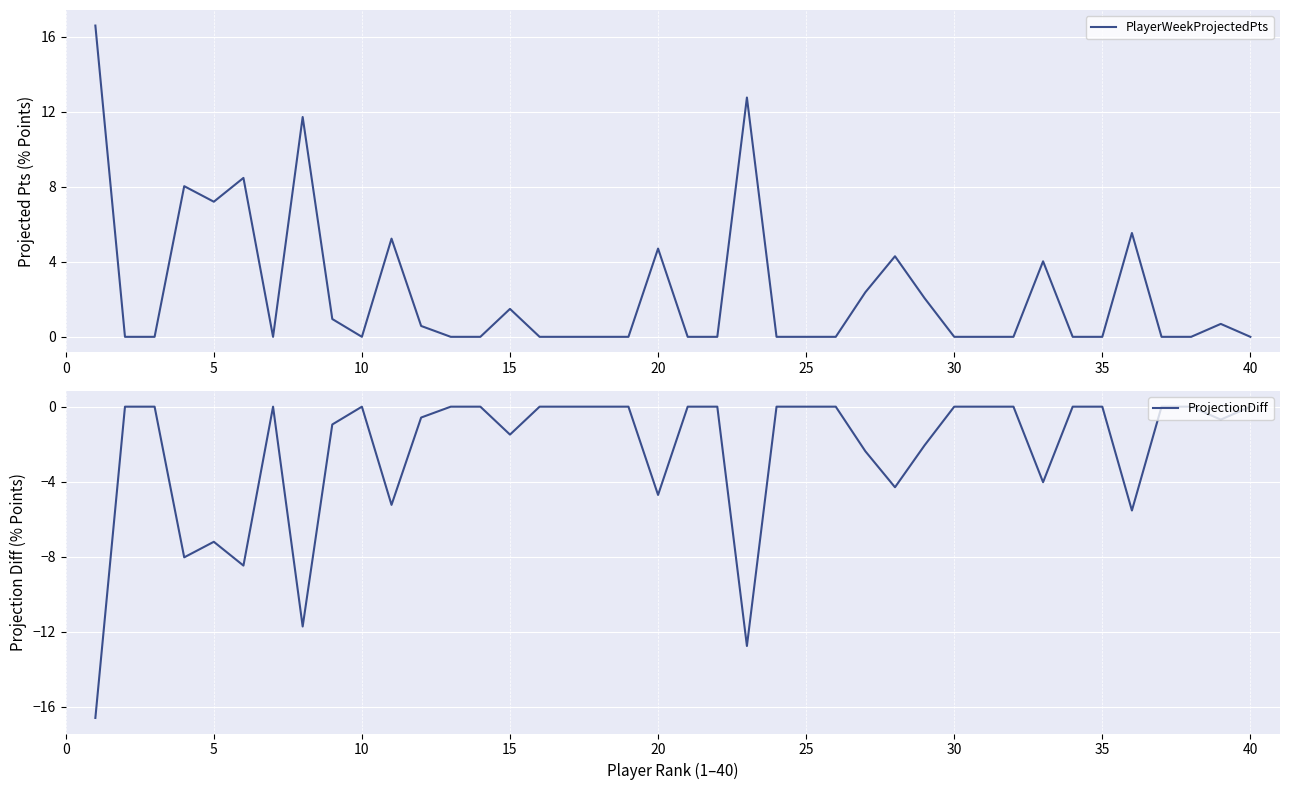

What is the maximum value for PlayerWeekProjectedPts?

16.6